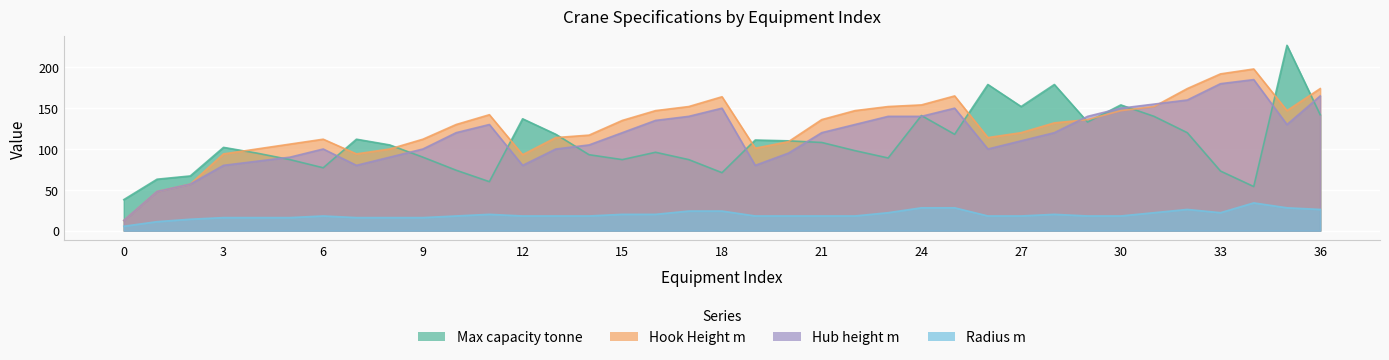

What is the value of the Radius m point at the 7th from the left?

18.0